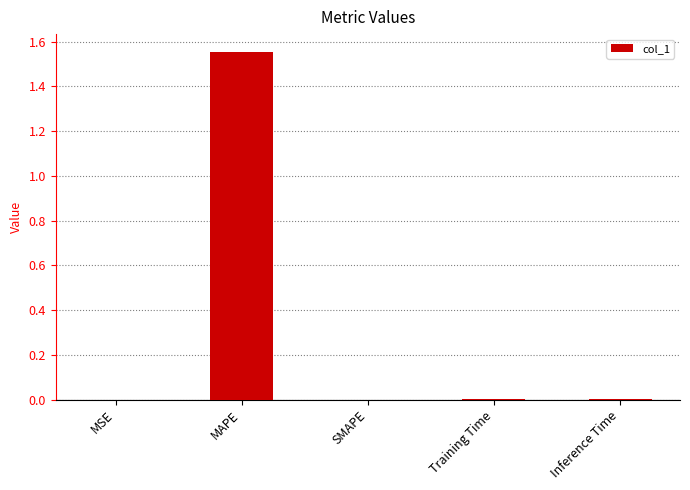

The value at MAPE is 0.8. True or false?

False